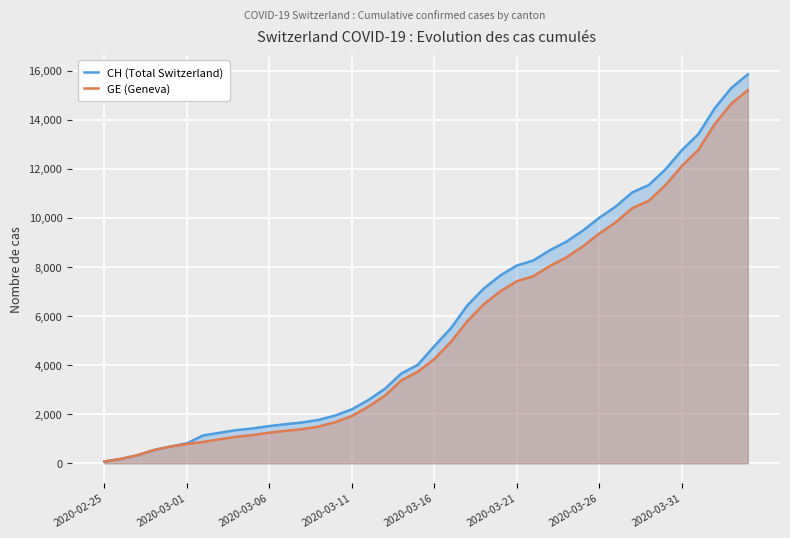

What value does the CH (Total Switzerland) series have at 2020-03-31, to the nearest 50?

12750